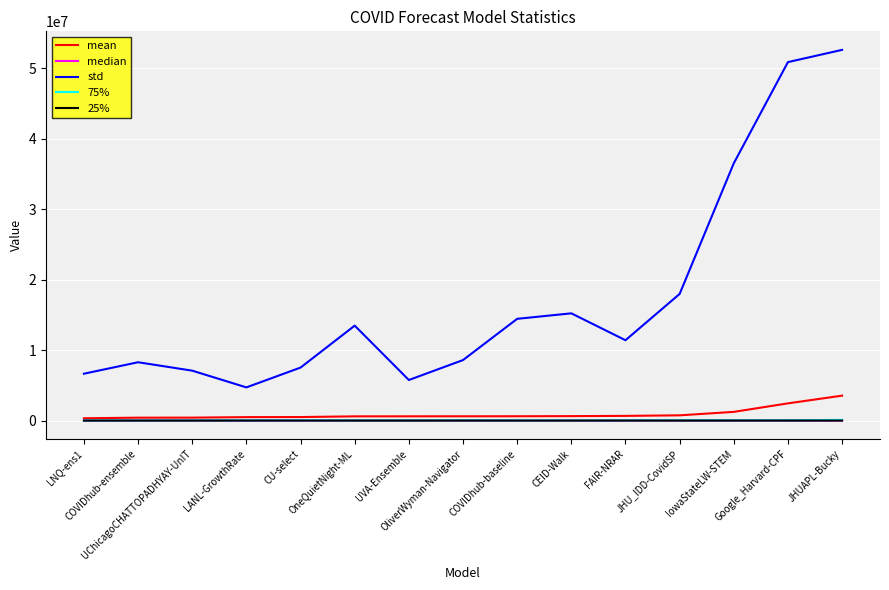

Which series has the largest total across all categories?

std